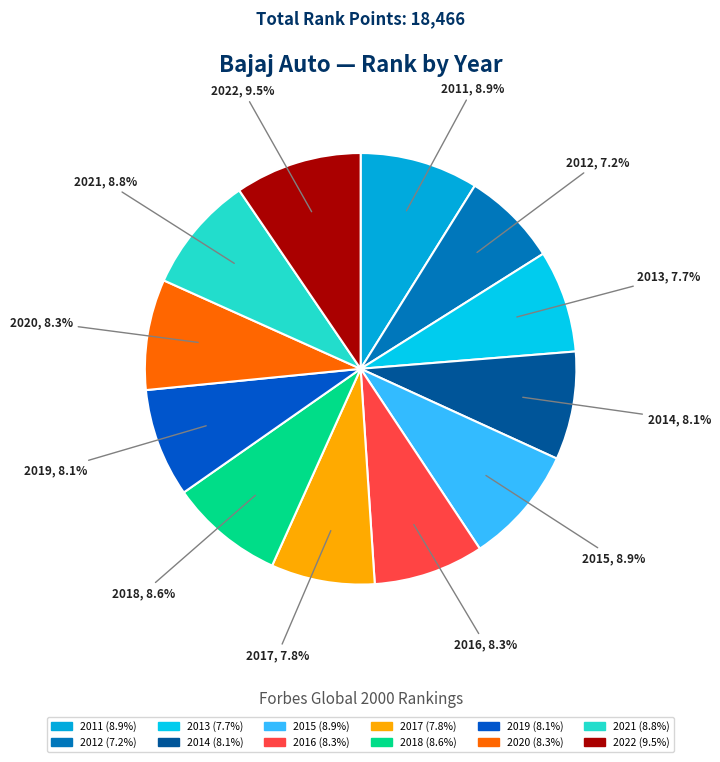

Approximately how many times larger is the value at 2015 compared to 2013?

1.2